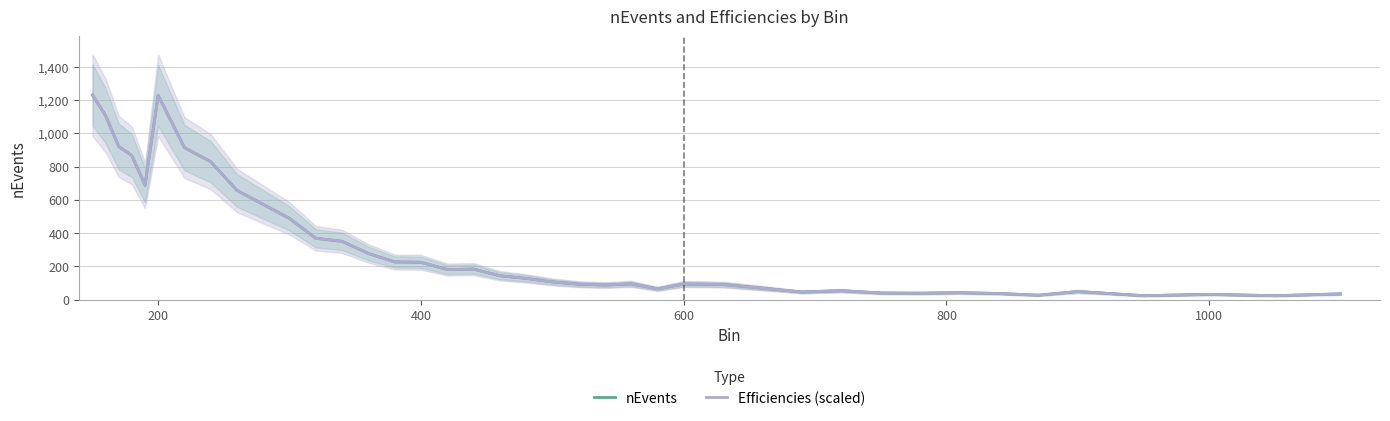

Reading right to left, list all the values displayed in this chart.

nEvents: 34.0	23.0	31.0	23.0	48.0	26.0	36.0	41.0	38.0	39.0	53.0	45.0	68.0	90.0	93.0	64.0	94.0	87.0	92.0	106.0	127.0	143.0	183.0	180.0	224.0	226.0	277.0	350.0	368.0	488.0	572.0	656.0	829.0	914.0	1228.0	687.0	866.0	921.0	1106.0	1230.0
Efficiencies (scaled): 34.0	23.0	31.0	23.0	48.0	26.0	36.0	41.0	38.0	39.0	53.0	45.0	68.0	90.0	93.0	64.0	94.0	87.0	92.0	106.0	127.0	143.0	183.0	180.0	224.0	226.0	277.0	350.0	368.0	488.0	572.0	656.0	829.0	914.0	1228.0	687.0	866.0	921.0	1106.0	1230.0